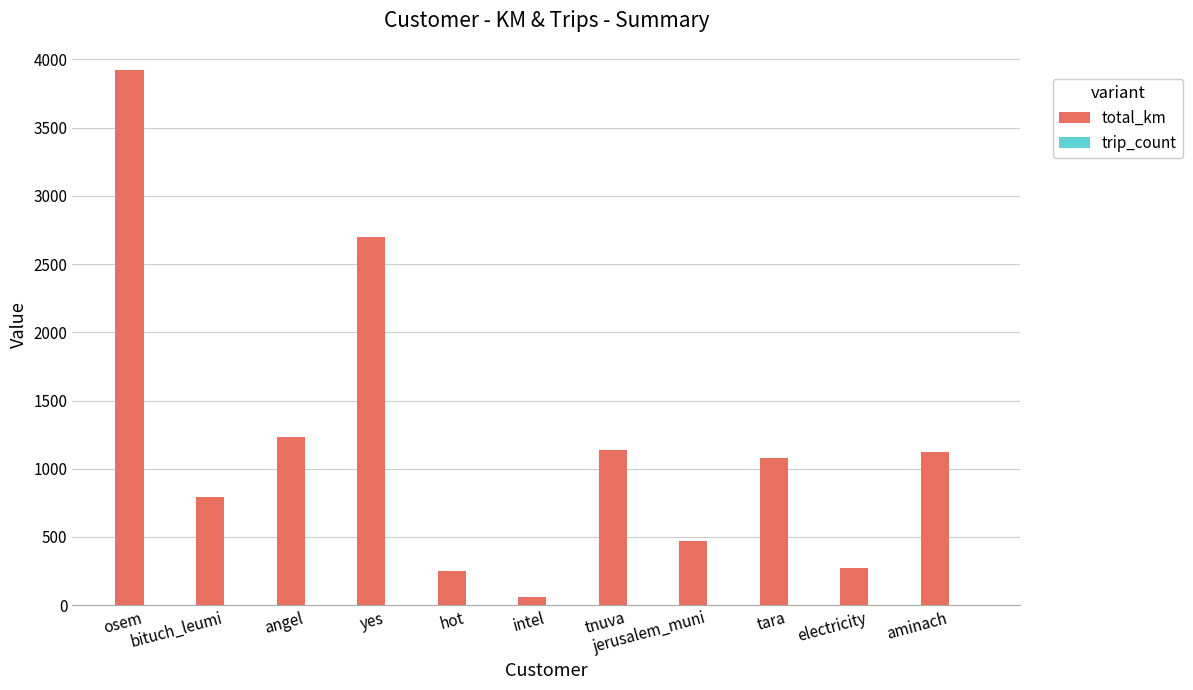

At which category is the sum across all series the highest?

osem